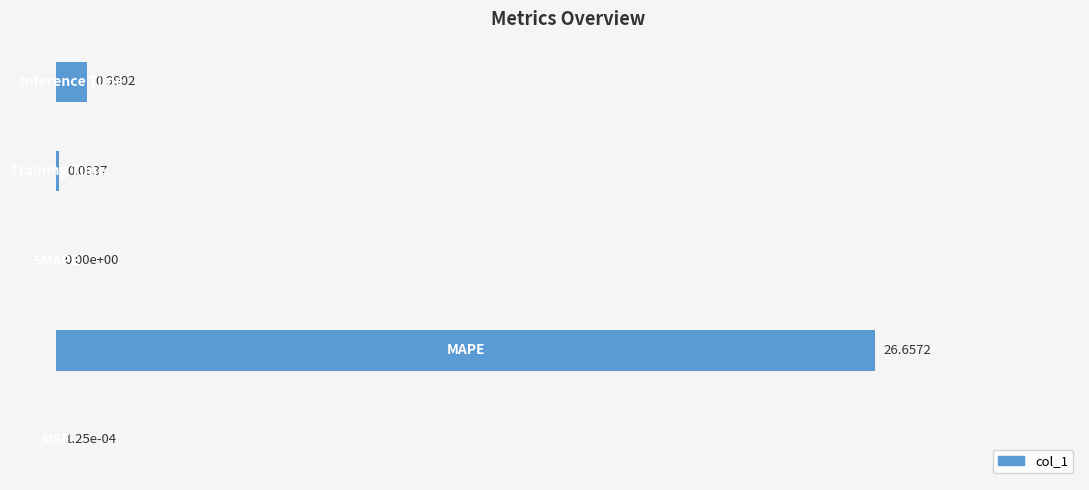

What is the sum of all values?

27.7